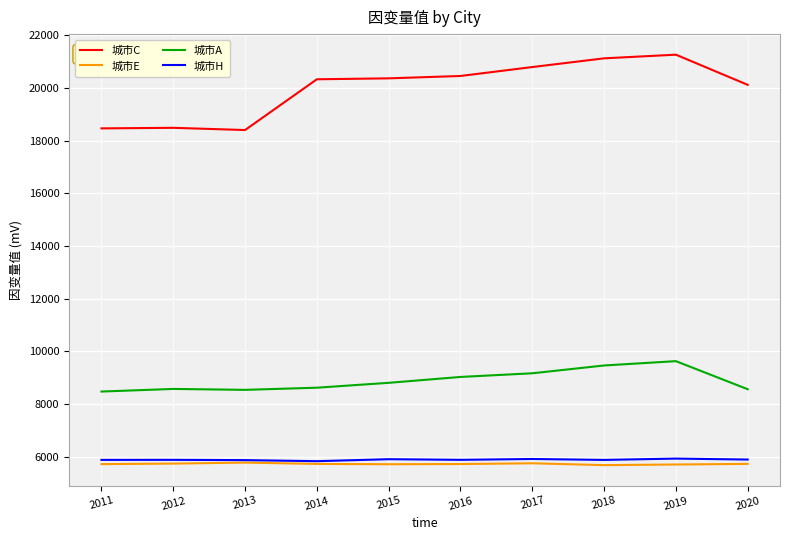

Count the number of data series in this chart.

4